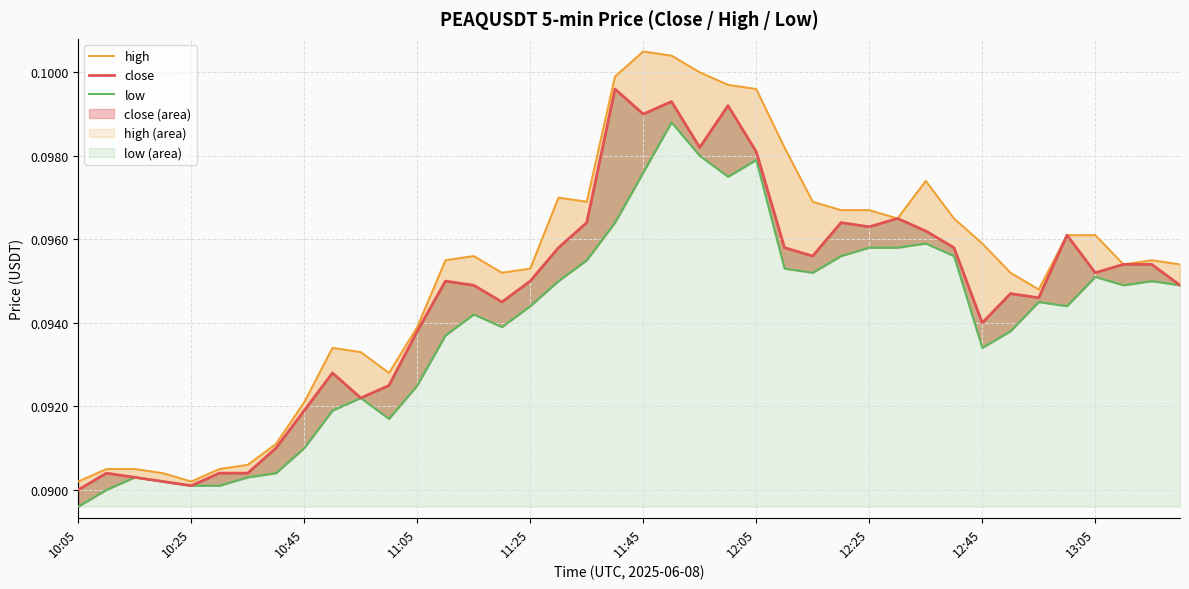

True or false: low has more than 1 interior local peaks.

True